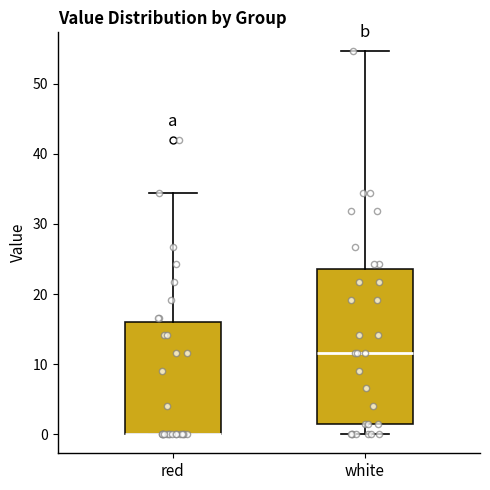

Reading left to right, transcribe this box plot: for each box, give where its median line is, the range the box spans, and where its two whiskers end, as read against the y-axis. The values are not printed on the chart, so give them approximately, as read against the axis.

red: median 0 (drawn on the box's lower edge), box 0 to 16, whiskers 0 to 34
white: median 12, box 1 to 24, whiskers 0 to 55